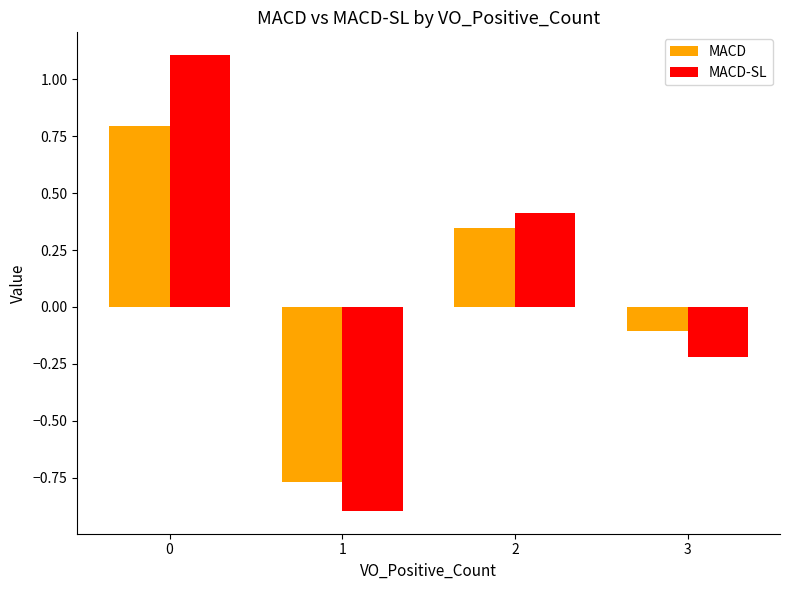

Rank the series by their average value, from lowest to highest.

MACD, MACD-SL